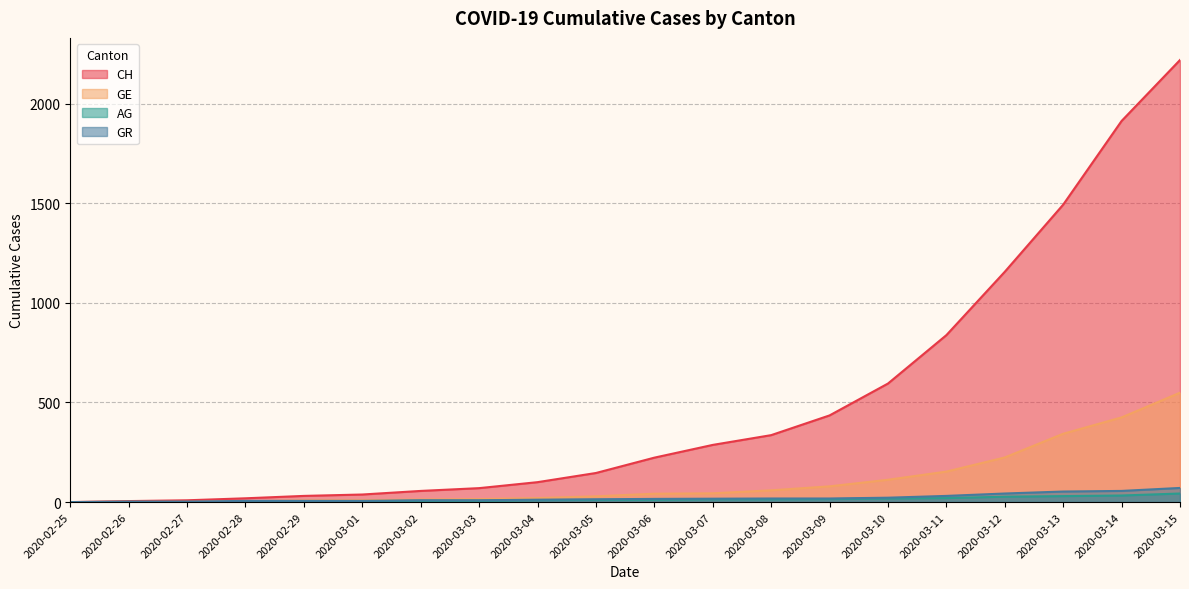

Reading left to right, transcribe all the data shown in this chart.

CH: 0	5	9	19	31	38	56	70	100	146	223	287	336	435	595	838	1156	1493	1913	2219
GE: 0	1	1	4	8	9	13	15	20	29	42	44	59	79	112	153	224	343	425	549
AG: 0	1	1	1	3	4	7	7	10	11	12	14	14	15	18	20	27	30	33	43
GR: 0	2	2	6	6	6	9	9	12	14	16	17	18	18	22	31	43	53	56	71